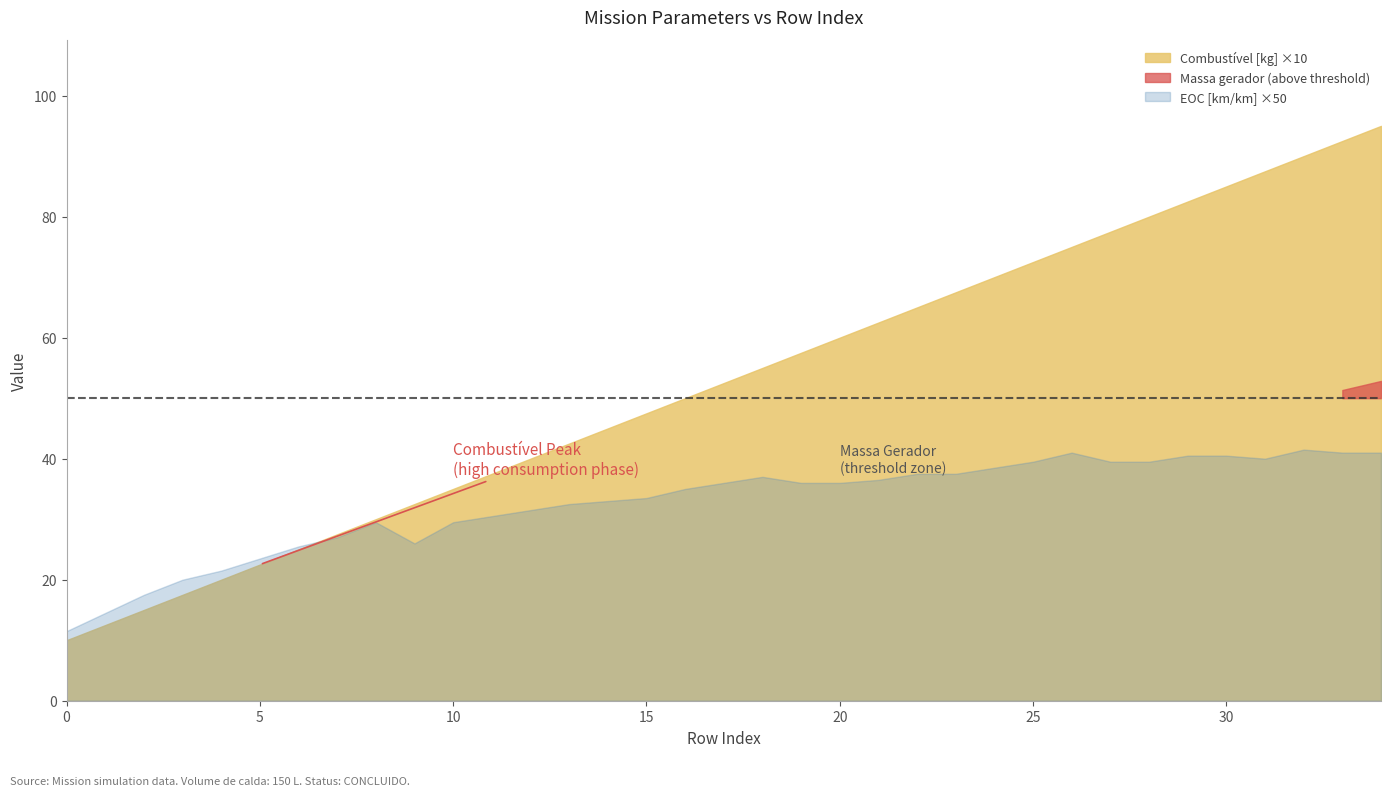

True or false: Combustivel [kg] and Massa gerador cross at least once.

False